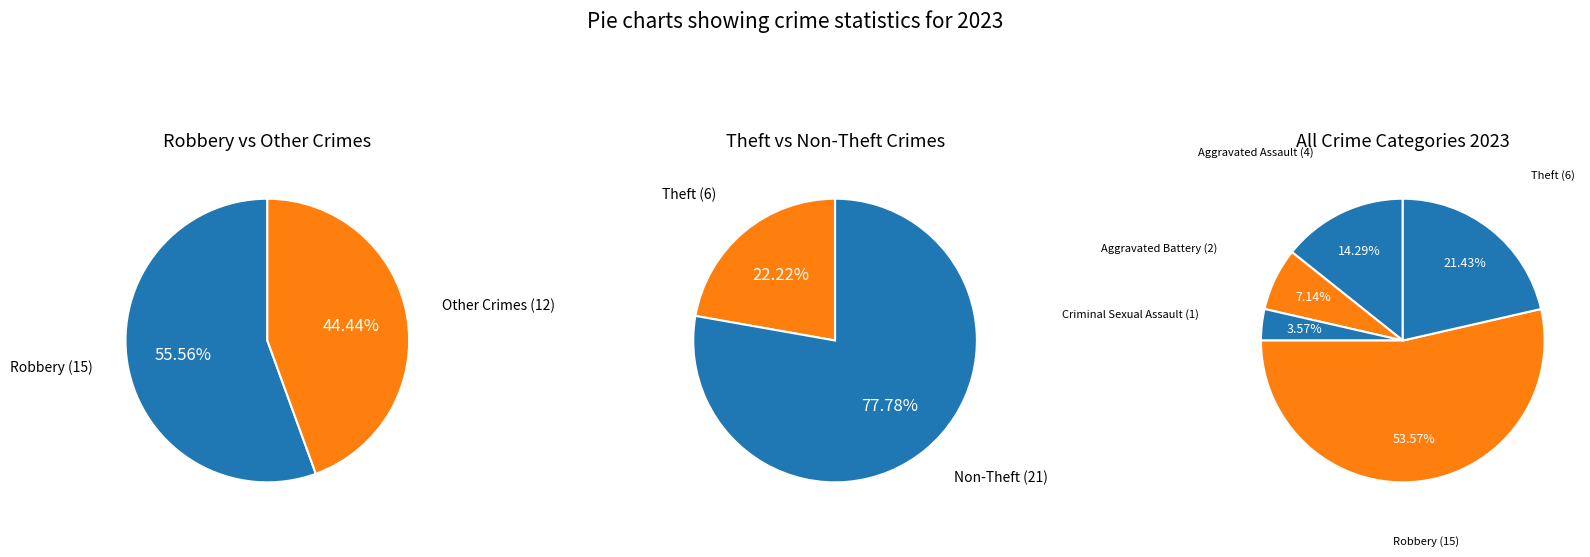

How many segments does this pie chart have?

5